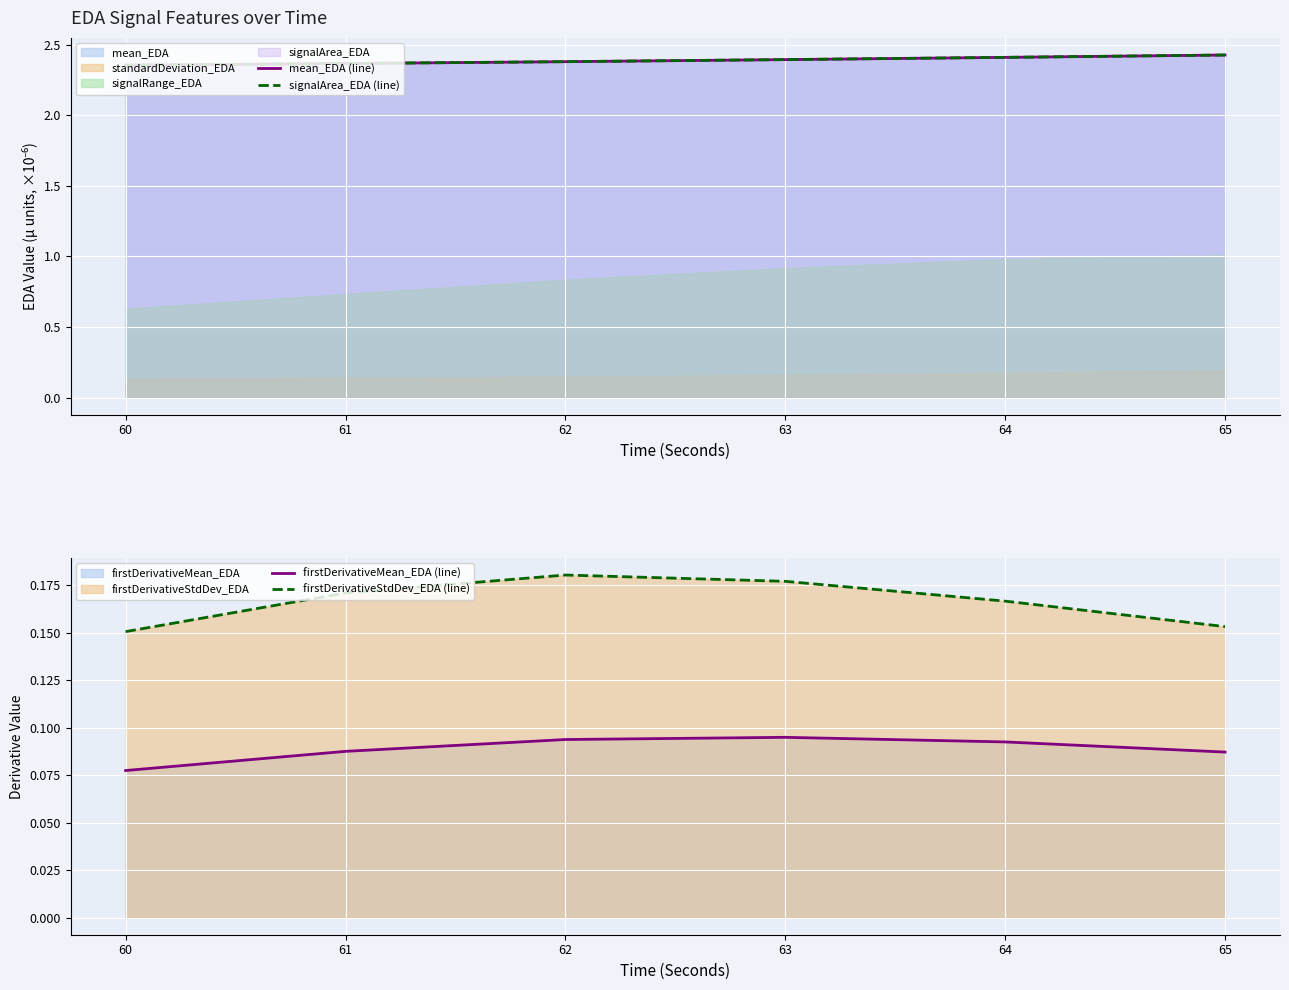

Reading left to right, what are all the values shown in this chart?

mean_EDA (line): 2.4	2.4	2.4	2.4	2.4	2.4
signalArea_EDA (line): 2.4	2.4	2.4	2.4	2.4	2.4
firstDerivativeMean_EDA (line): 0.1	0.1	0.1	0.1	0.1	0.1
firstDerivativeStdDev_EDA (line): 0.2	0.2	0.2	0.2	0.2	0.2